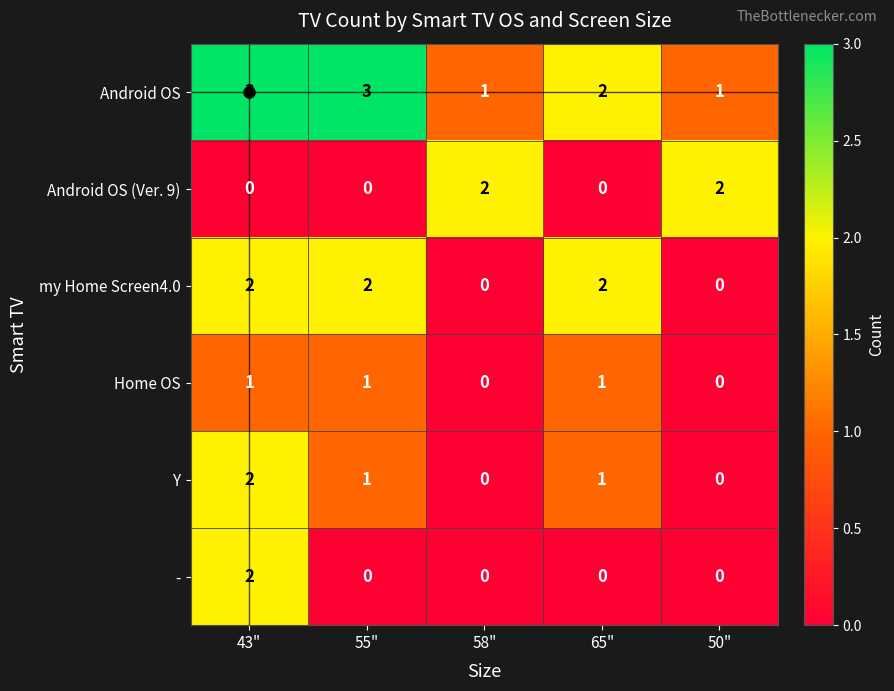

What is the greatest value displayed?

3